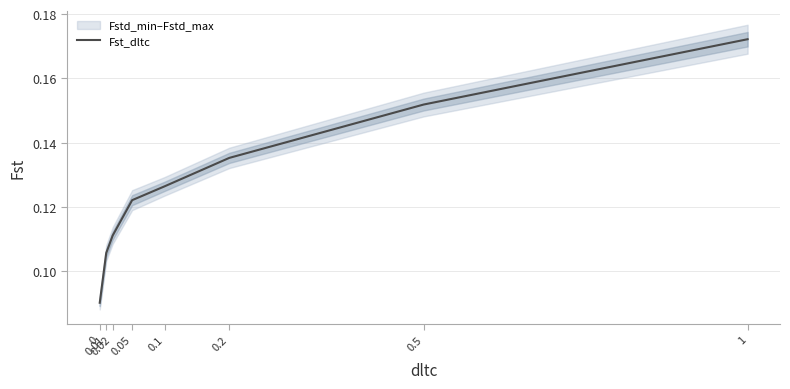

List the labels in order of value, smallest first.

0, 0.01, 0.02, 0.05, 0.1, 0.2, 0.5, 1